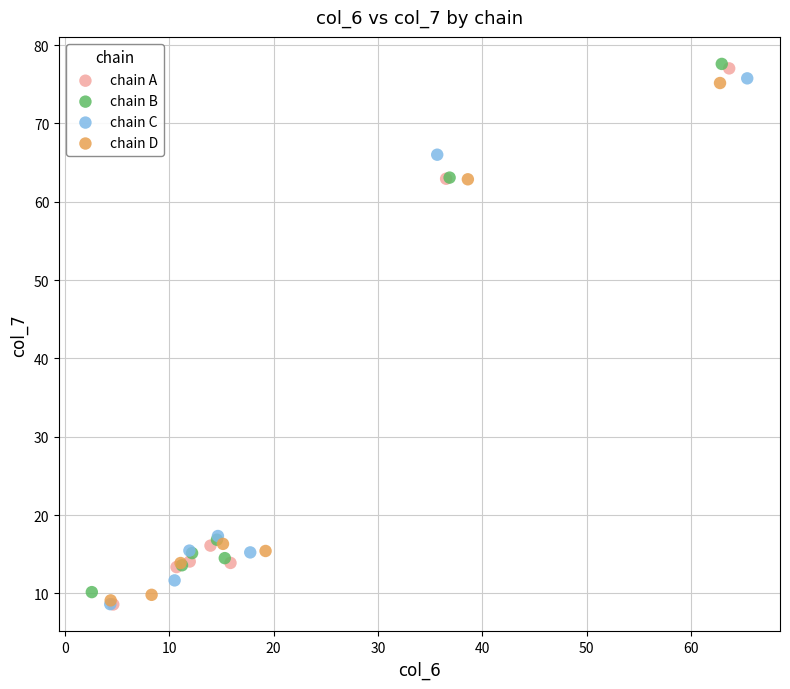

What are all the series names shown in the legend?

chain A, chain B, chain C, chain D